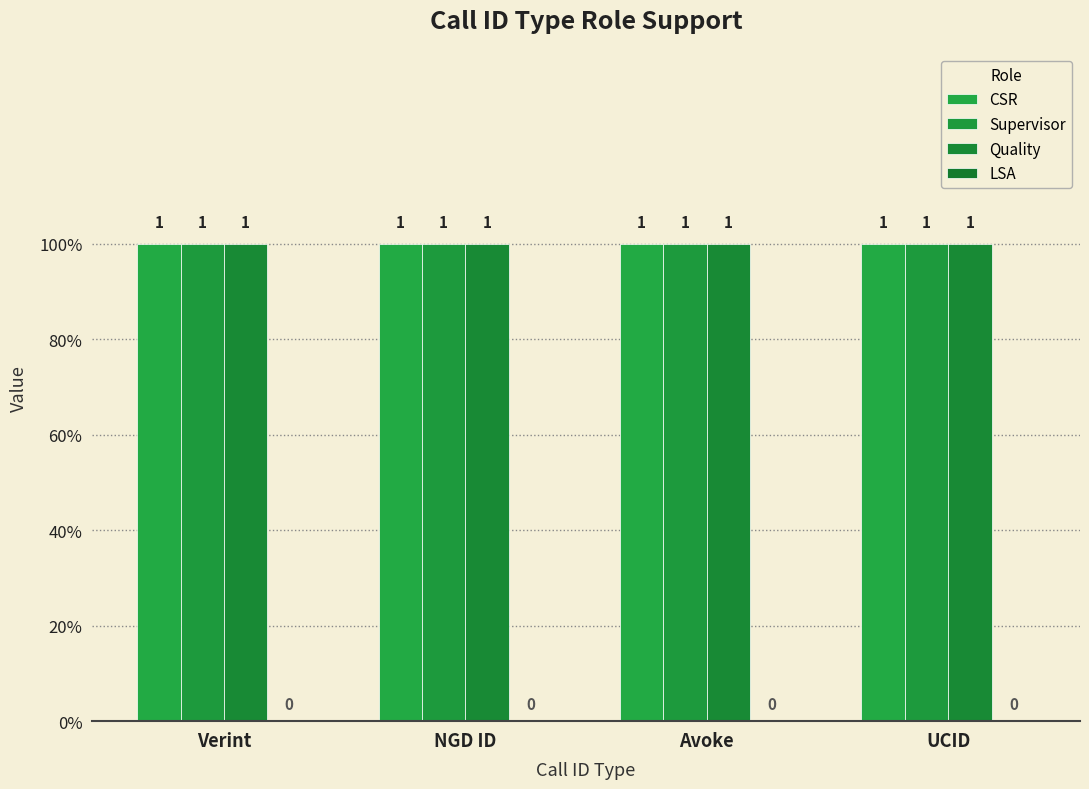

Where is CSR nearest to the value 1?

Verint